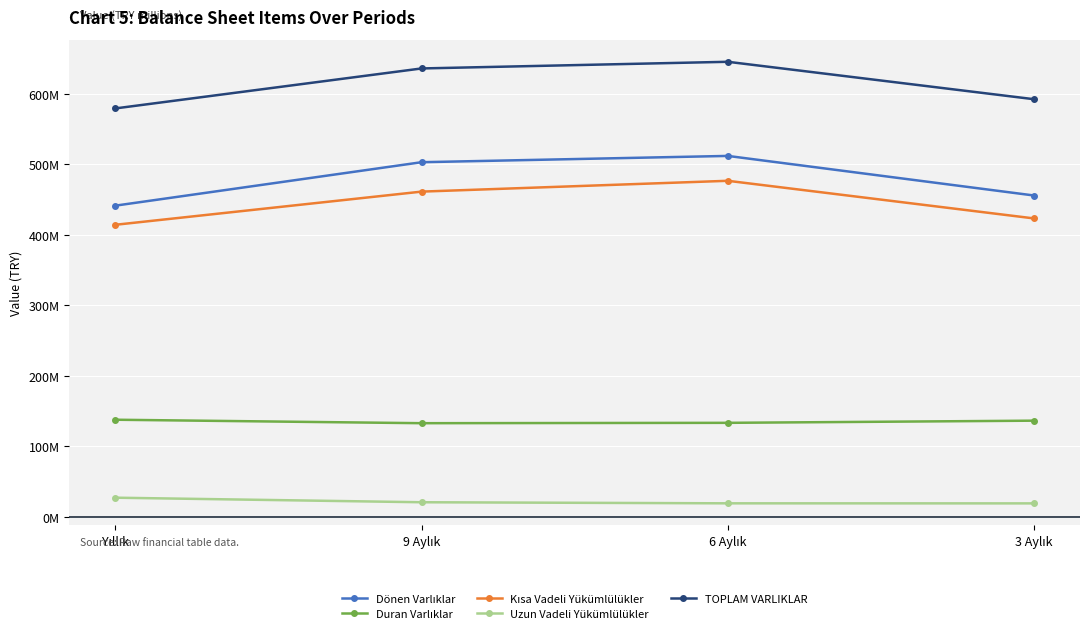

What is the maximum value for Uzun Vadeli Yükümlülükler?

27315486